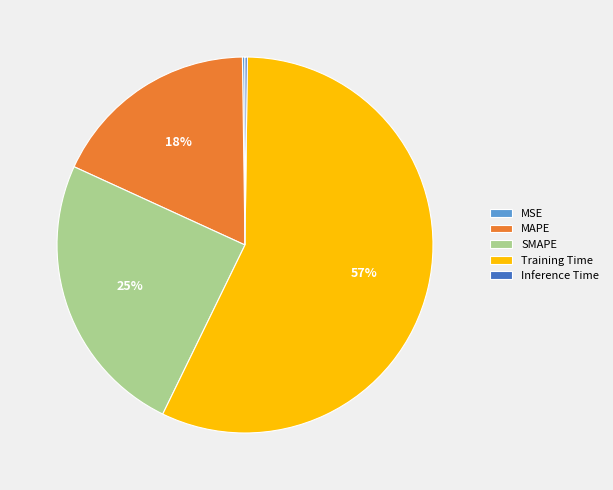

Is it true that SMAPE is 39% of the pie?

False